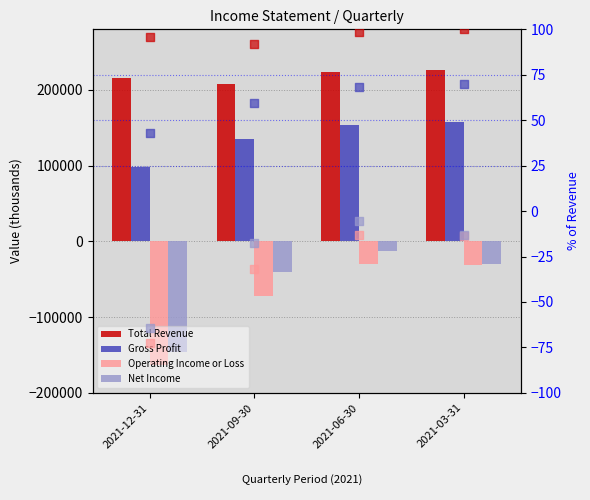

What is the total value across all series at 2021-09-30?

231400